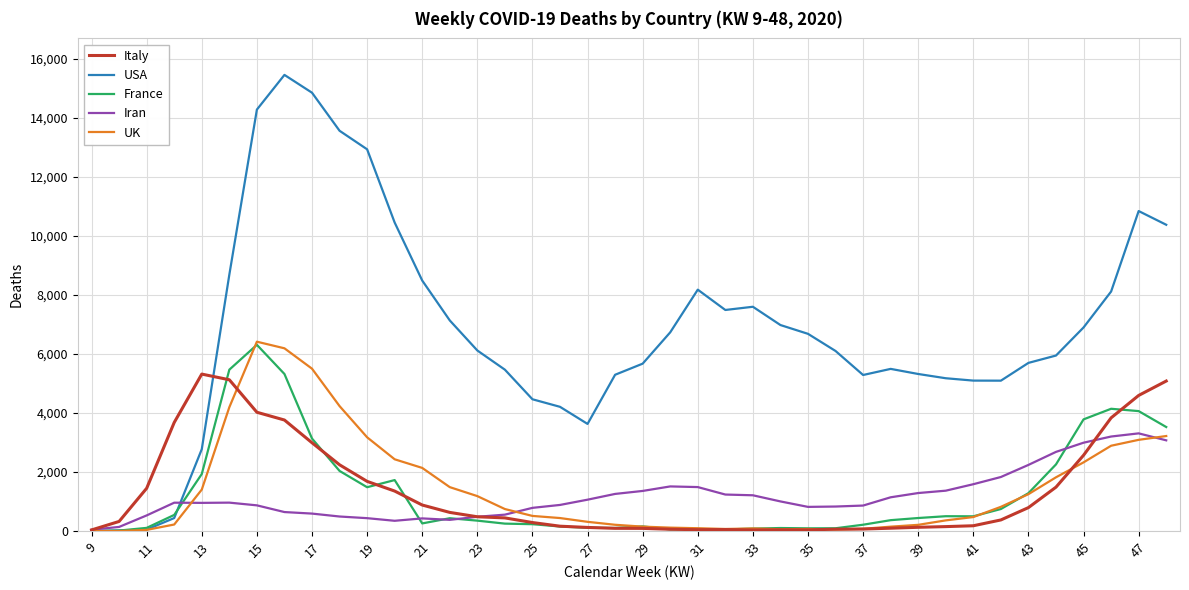

Which series ends up on top after the final intersection of USA and Iran?

USA